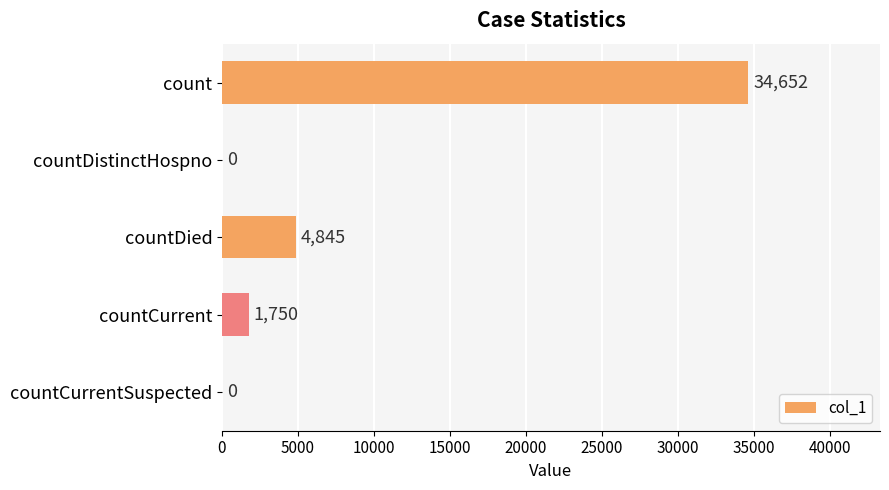

Reading bottom to top, list all the values displayed in this chart.

countCurrentSuspected=0	countCurrent=1750	countDied=4845	countDistinctHospno=0	count=34652